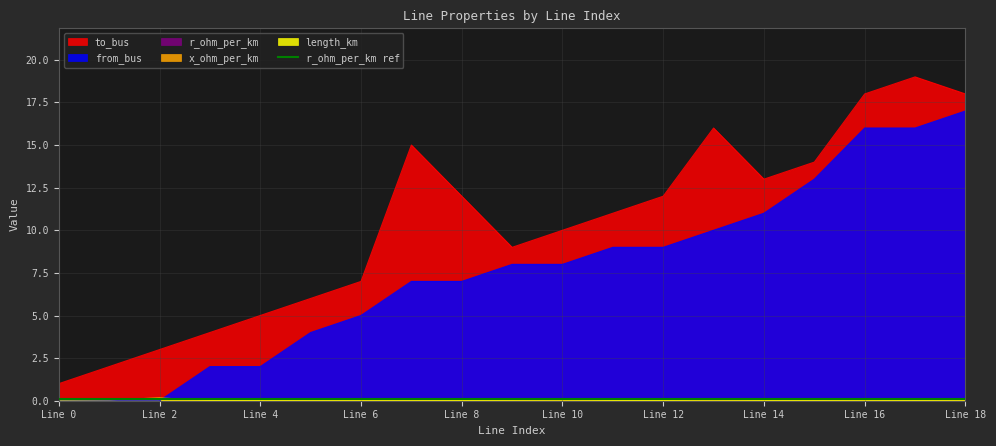

True or false: length_km and to_bus cross at least once.

False